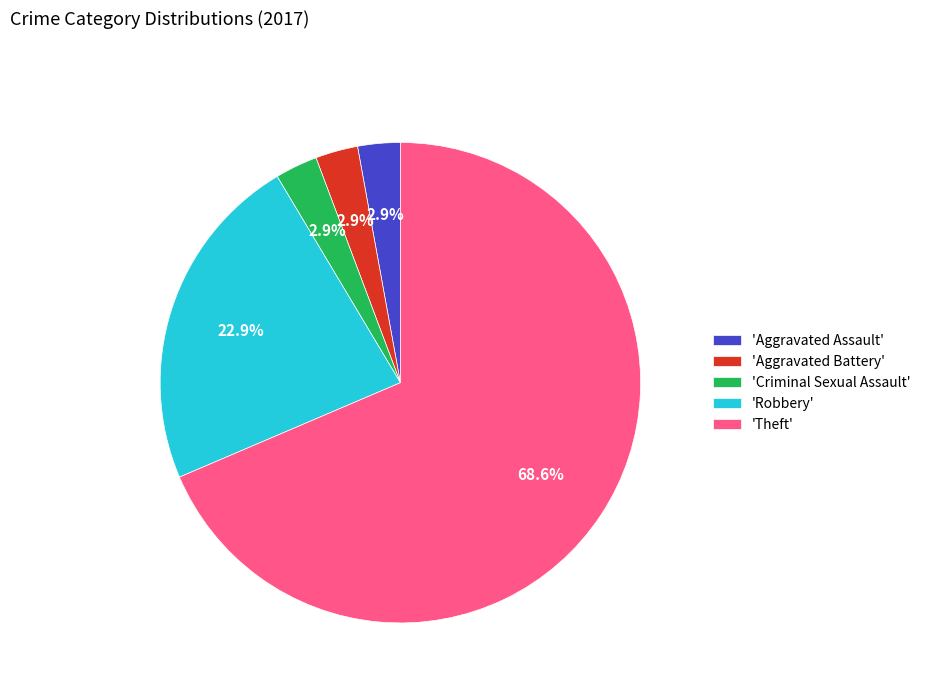

What is the largest slice in the pie chart?

'Theft'